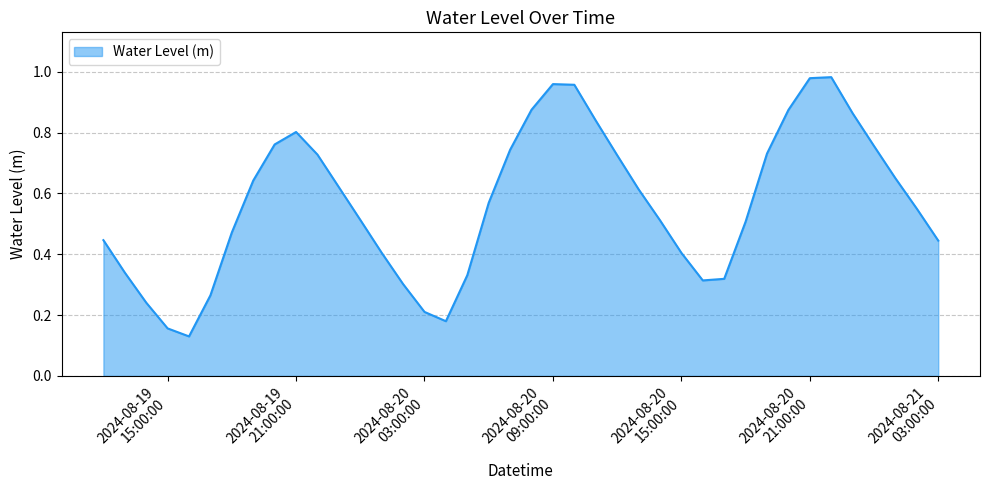

Reading left to right, list all the values displayed in this chart.

0.4	0.3	0.2	0.2	0.1	0.3	0.5	0.6	0.8	0.8	0.7	0.6	0.5	0.4	0.3	0.2	0.2	0.3	0.6	0.7	0.9	1.0	1.0	0.8	0.7	0.6	0.5	0.4	0.3	0.3	0.5	0.7	0.9	1.0	1.0	0.9	0.8	0.6	0.5	0.4